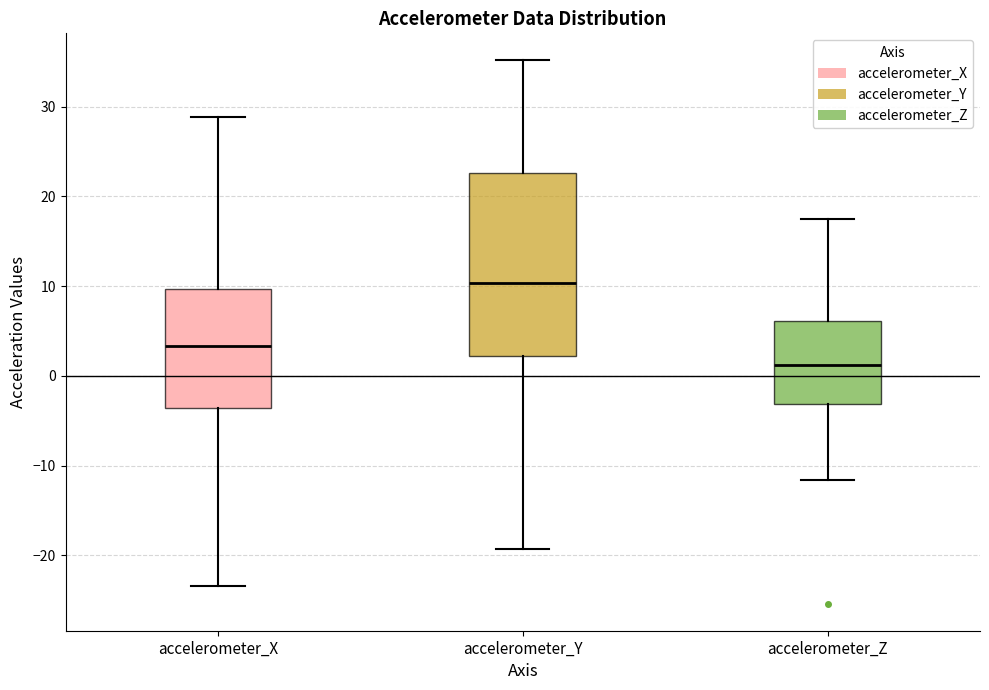

Which box has the lowest median line?

accelerometer_Z